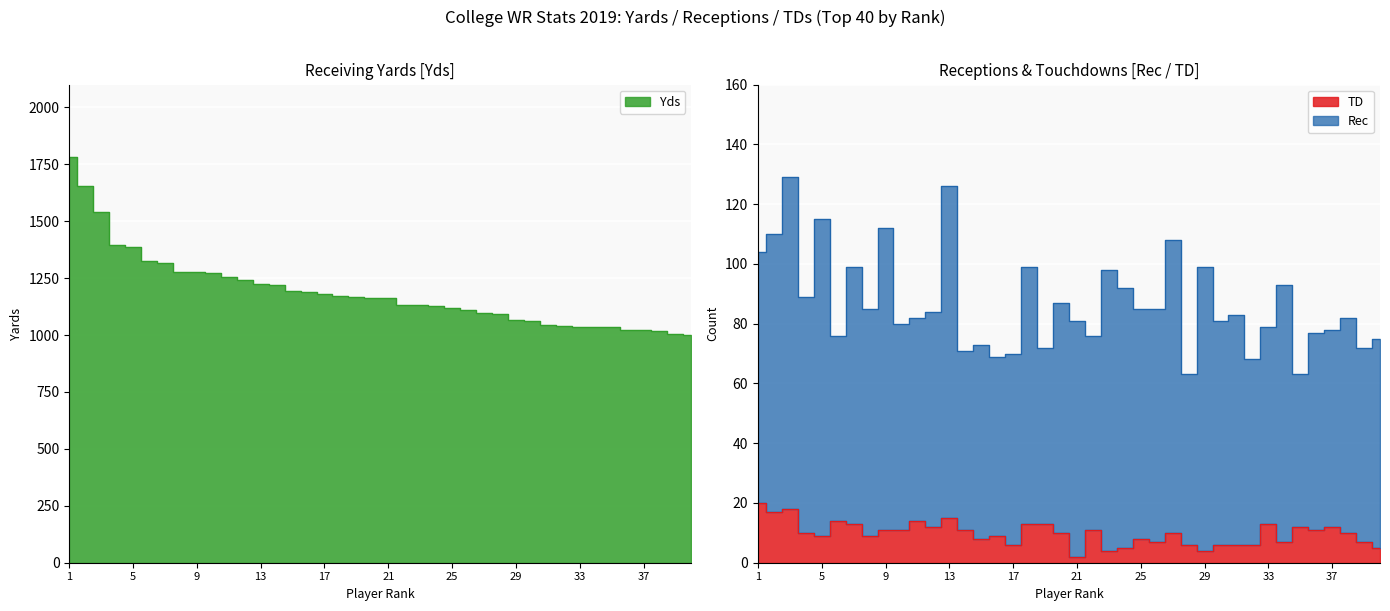

Is the value of TD at 1 greater than the value of Yds at 30?

No